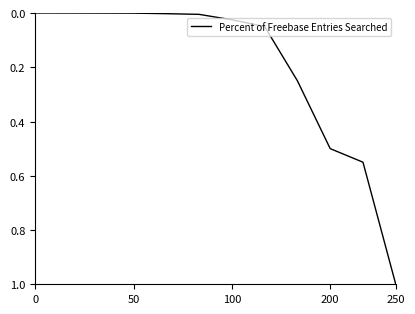

What is the greatest value displayed?

1.0